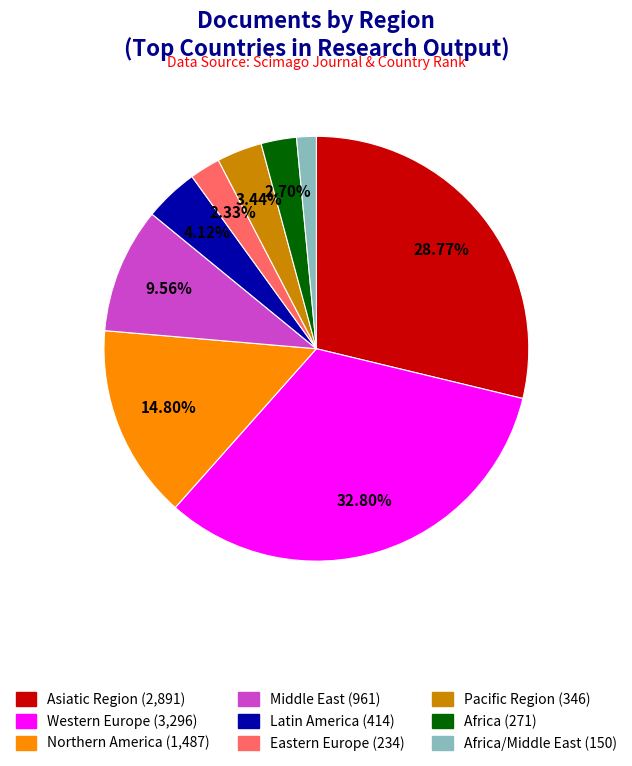

Is there any slice that represents more than half of the pie?

No